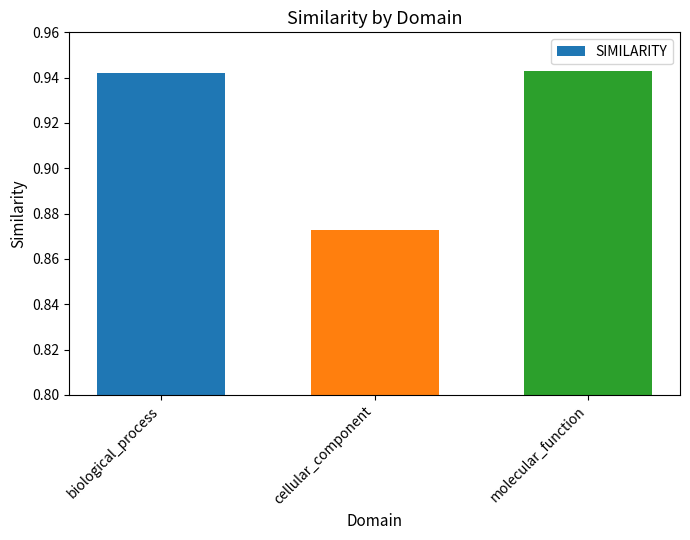

Which label corresponds to the smallest value in the chart?

cellular_component